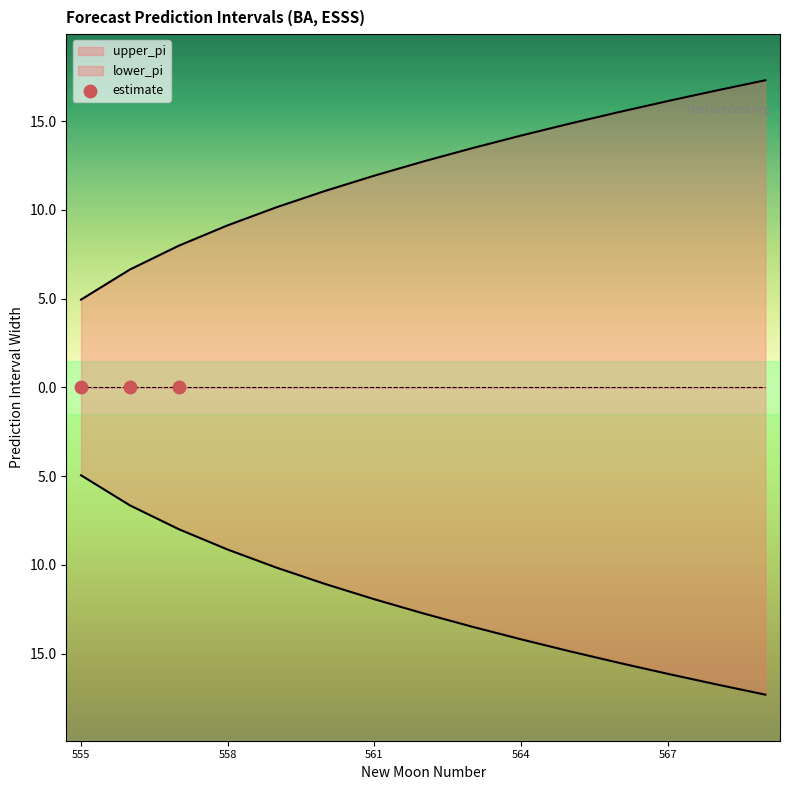

At which category is the sum across all series the highest?

555